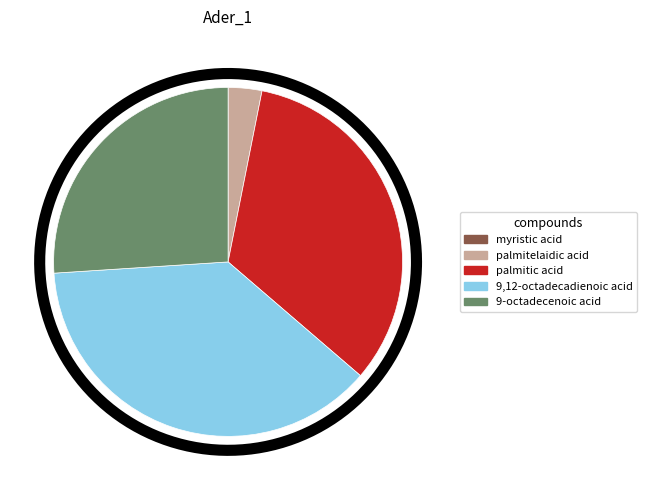

To the nearest percent, what percentage of the pie is 9,12-octadecadienoic acid (z,z)-, tms?

38%